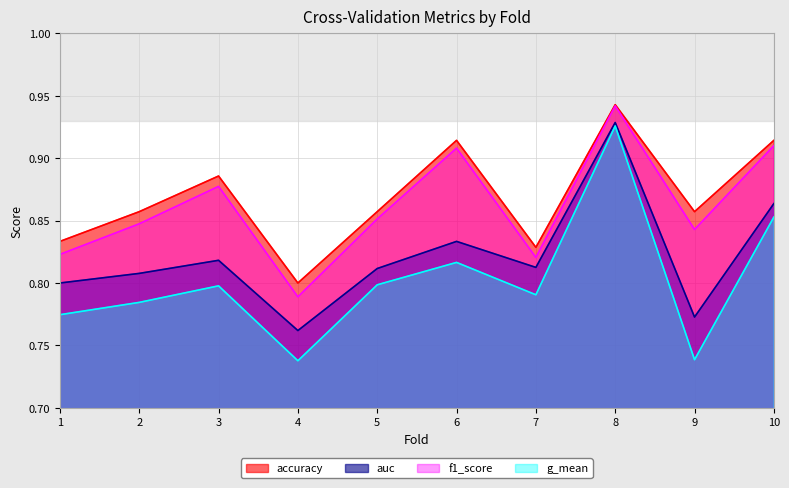

How many categories are shown in the chart?

10